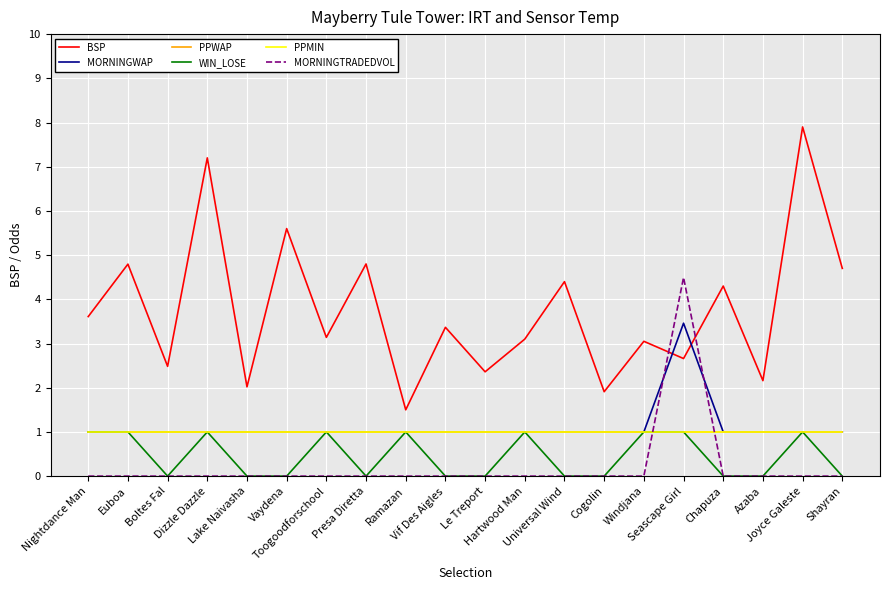

Which series ends up on top after the final intersection of MORNINGTRADEDVOL and WIN_LOSE?

MORNINGTRADEDVOL